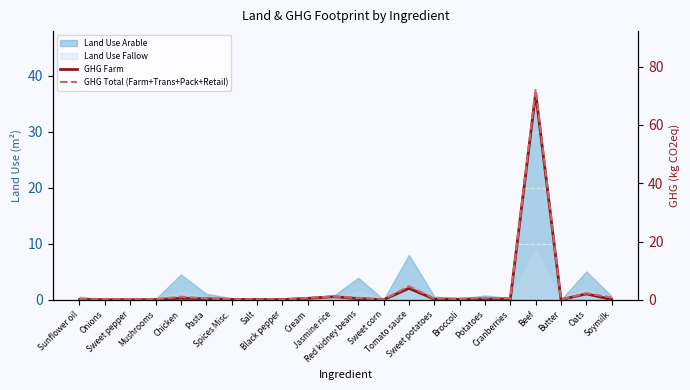

Read the GHG Farm value at Chicken.

0.5